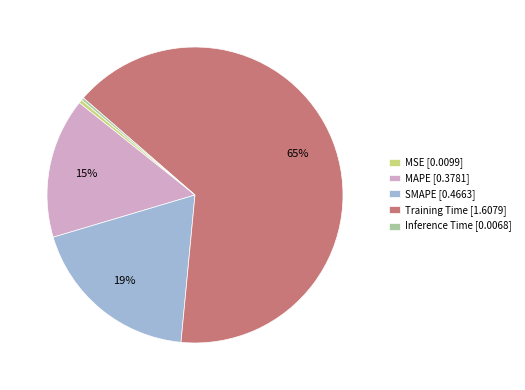

Is it true that MSE [0.0099] is 0% of the pie?

True